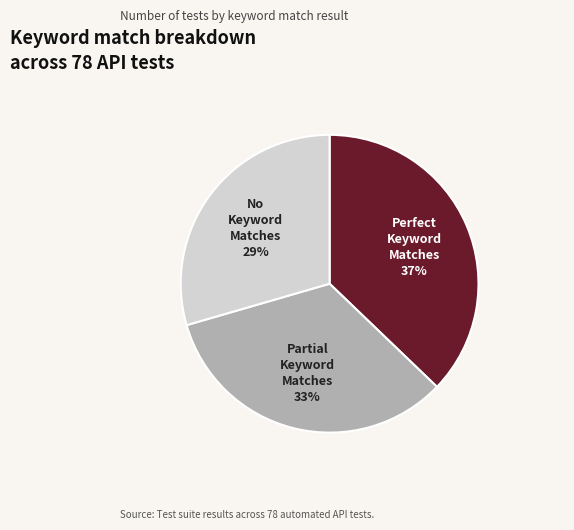

What percentage is the Partial Keyword Matches slice, to the nearest percent?

33%